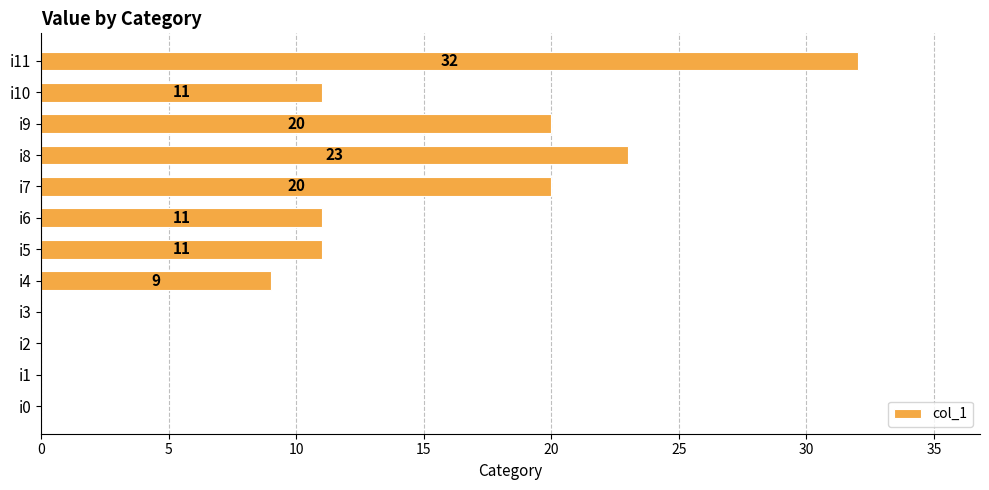

What is the sum of all values?

137